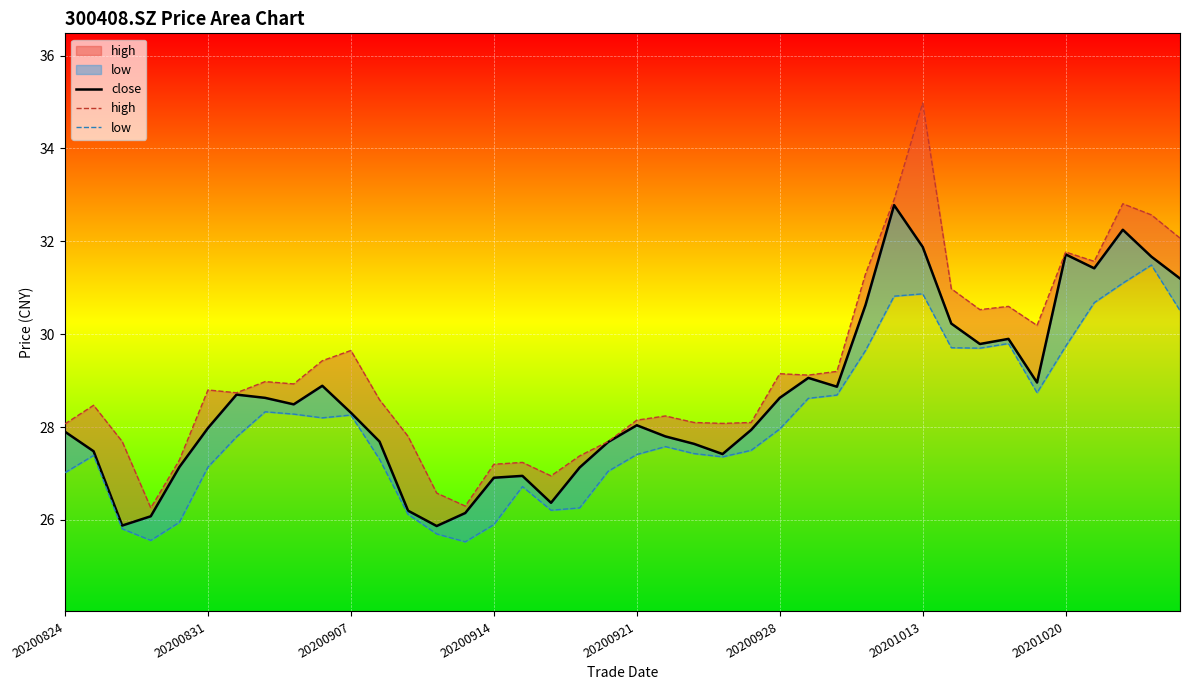

What is the difference between the second highest and second lowest values in the close series?

6.4